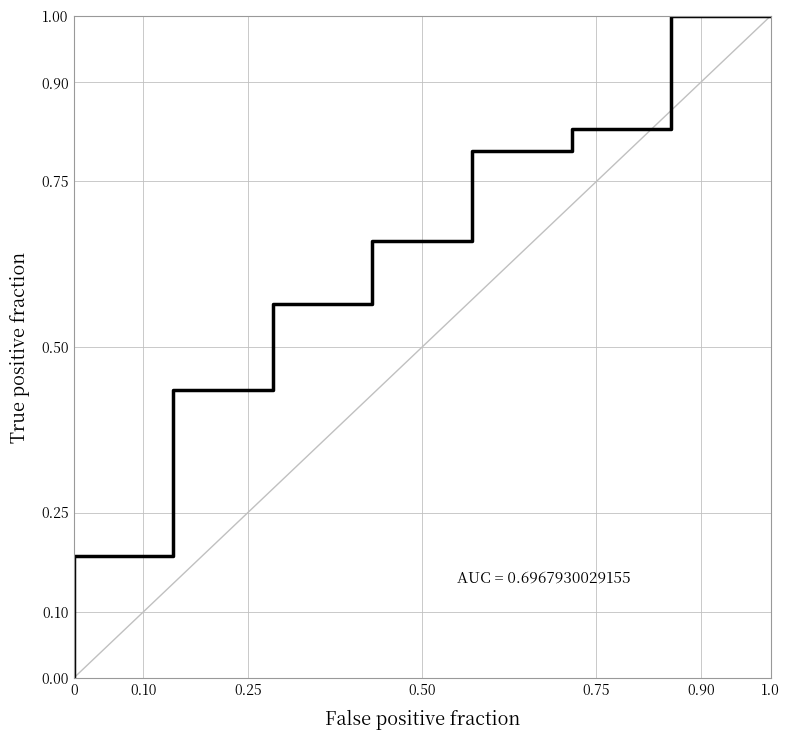

What is the maximum value shown in the chart?

1.0